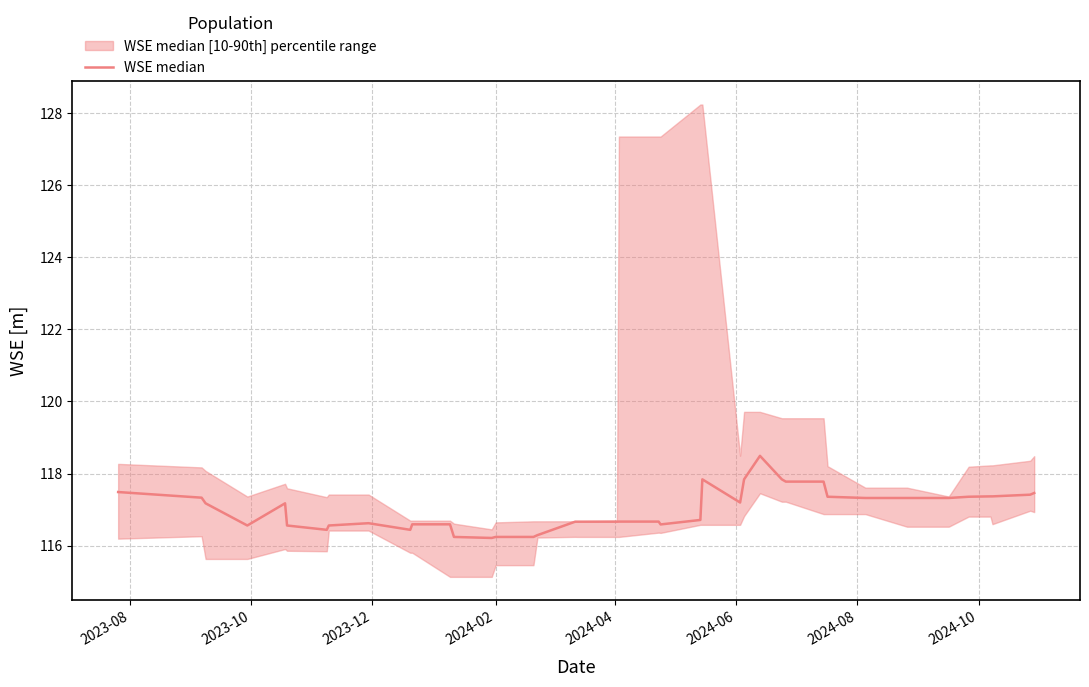

What is the difference between the second highest and minimum values?

1.6